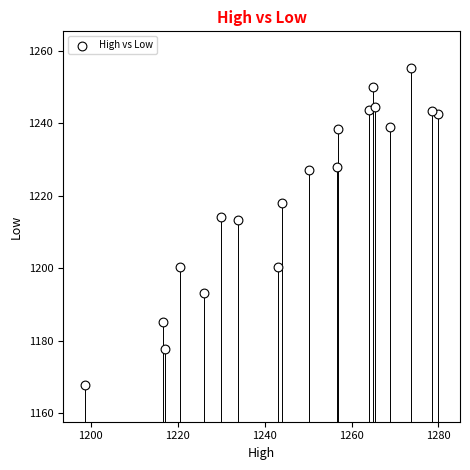

What is the range of X values (max minus min)?

81.3